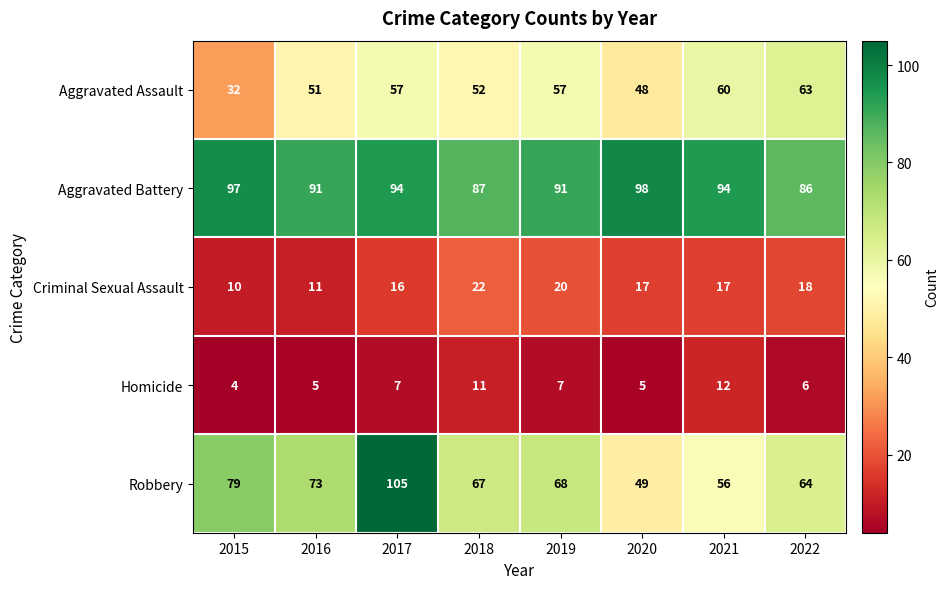

The Criminal Sexual Assault series shows 11 at 2020. True or false?

False